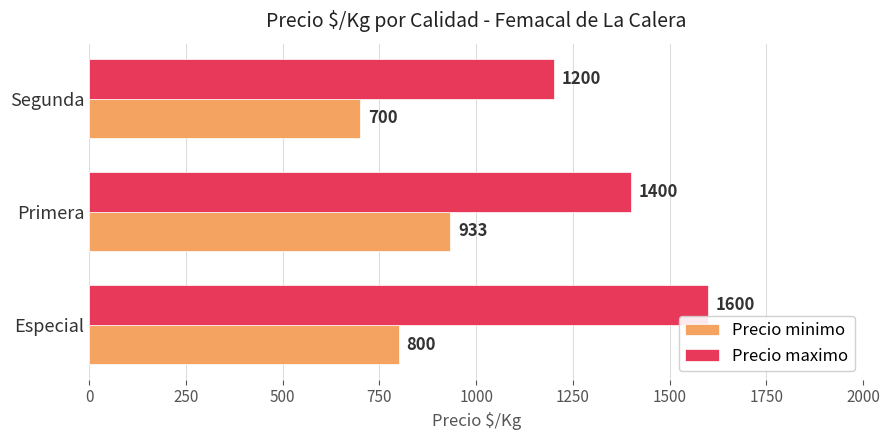

Is it true that Precio maximo equals 686 at Segunda?

False